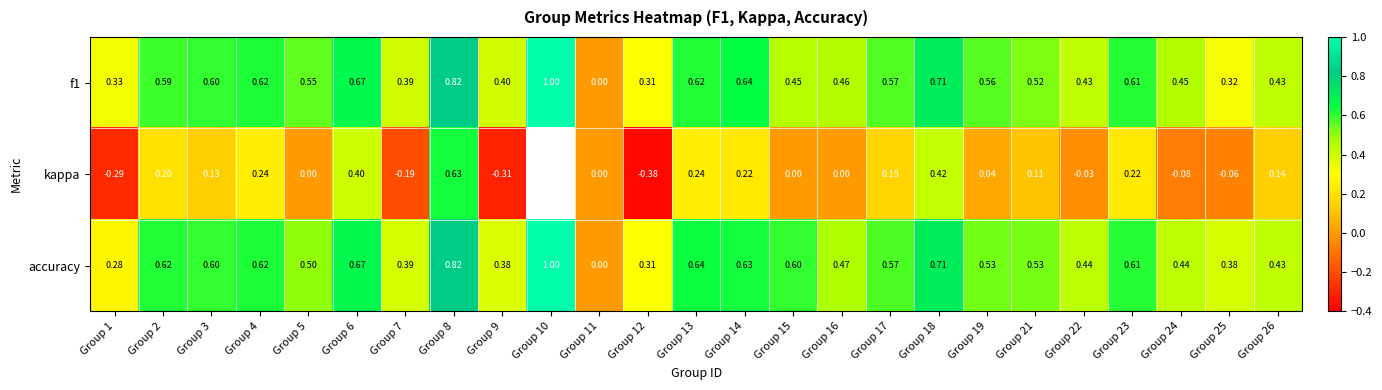

Is the value of accuracy at Group 3 greater than the value of f1 at Group 11?

Yes